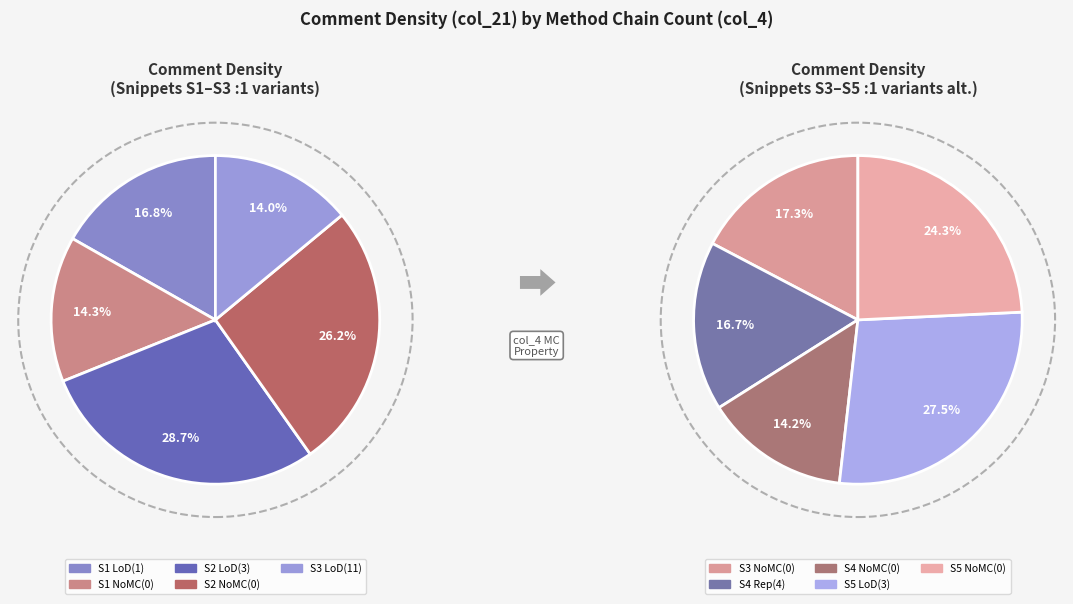

To the nearest percent, what is the difference between the 3 and 0 slice percentages?

2%